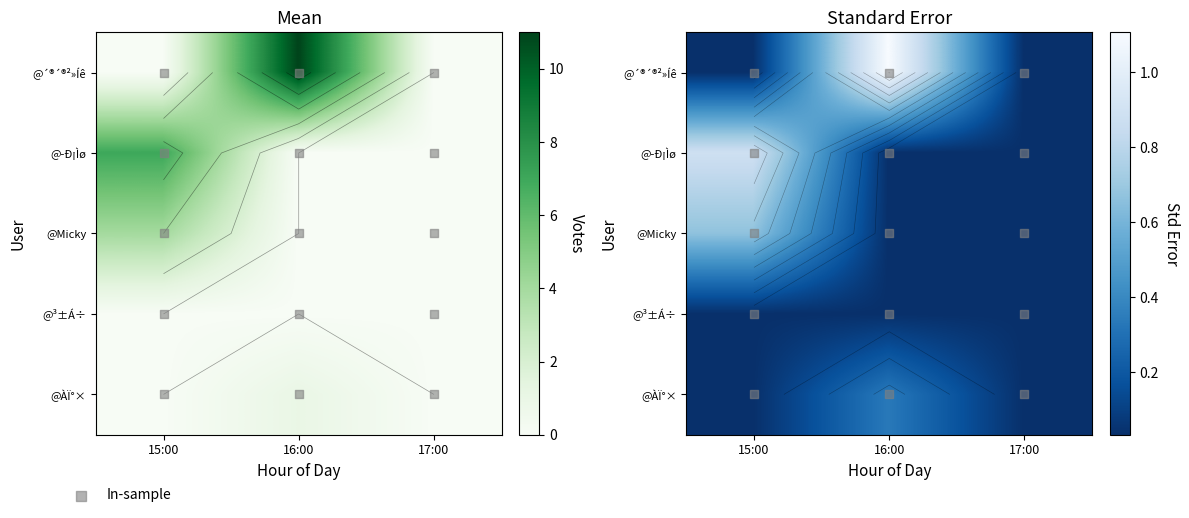

How many values in User1 are above zero?

2